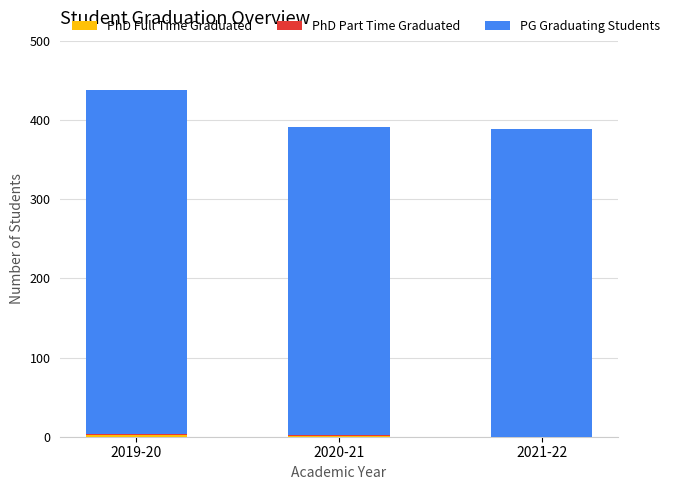

At which category is the sum across all series the highest?

2019-20